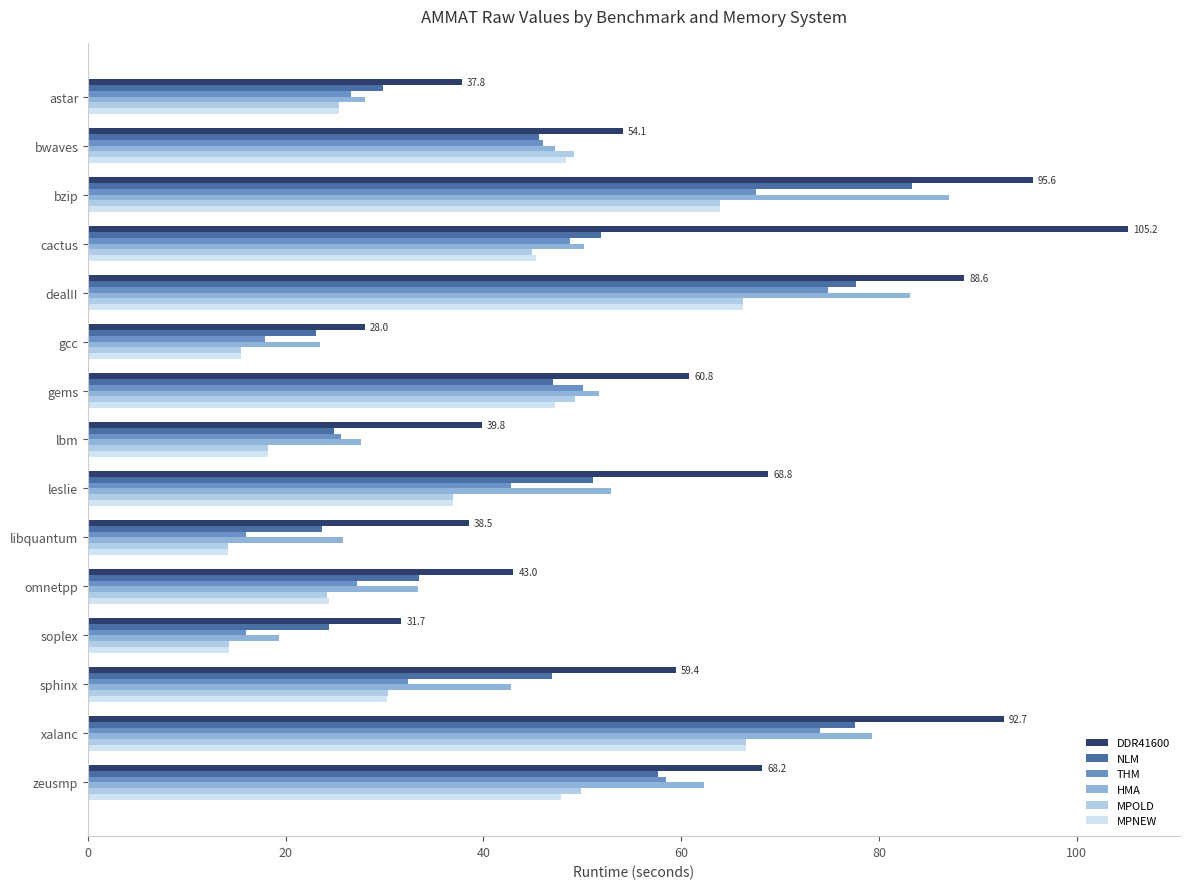

How many values in the HMA series exceed 47?

8